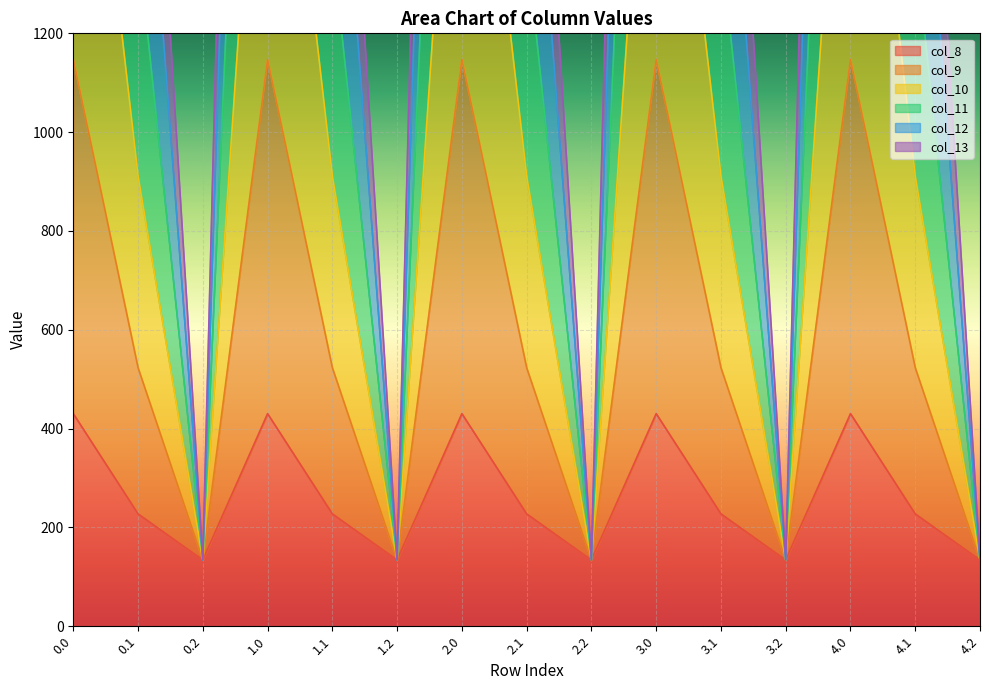

Where is the first local maximum for col_12?

1.0